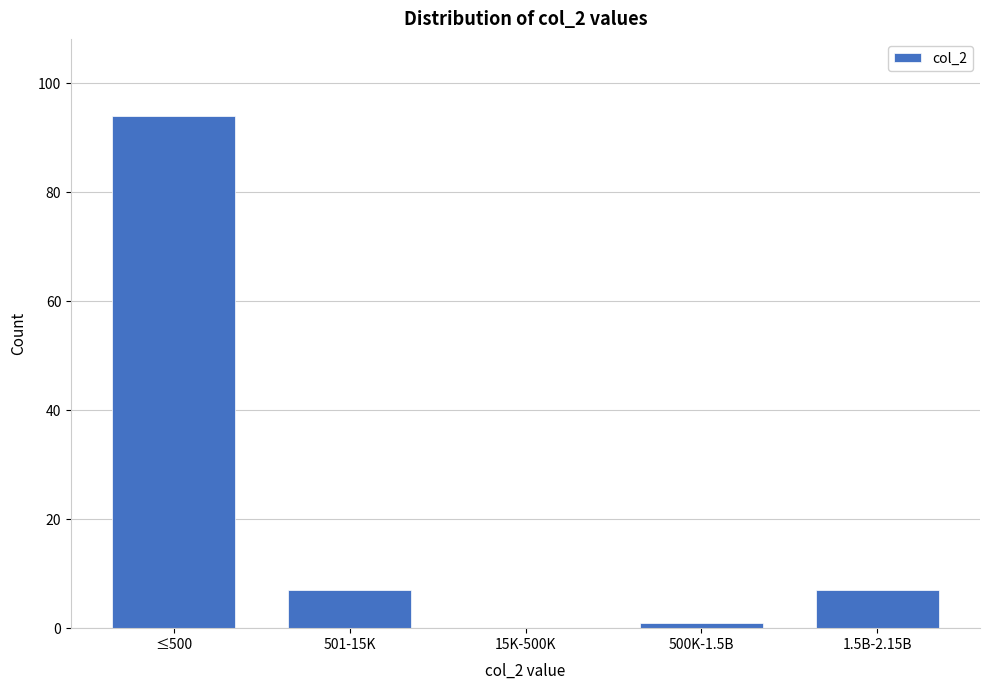

Reading left to right, extract all data points from this chart.

≤500=94	501-15K=7	15K-500K=0	500K-1.5B=1	1.5B-2.15B=7